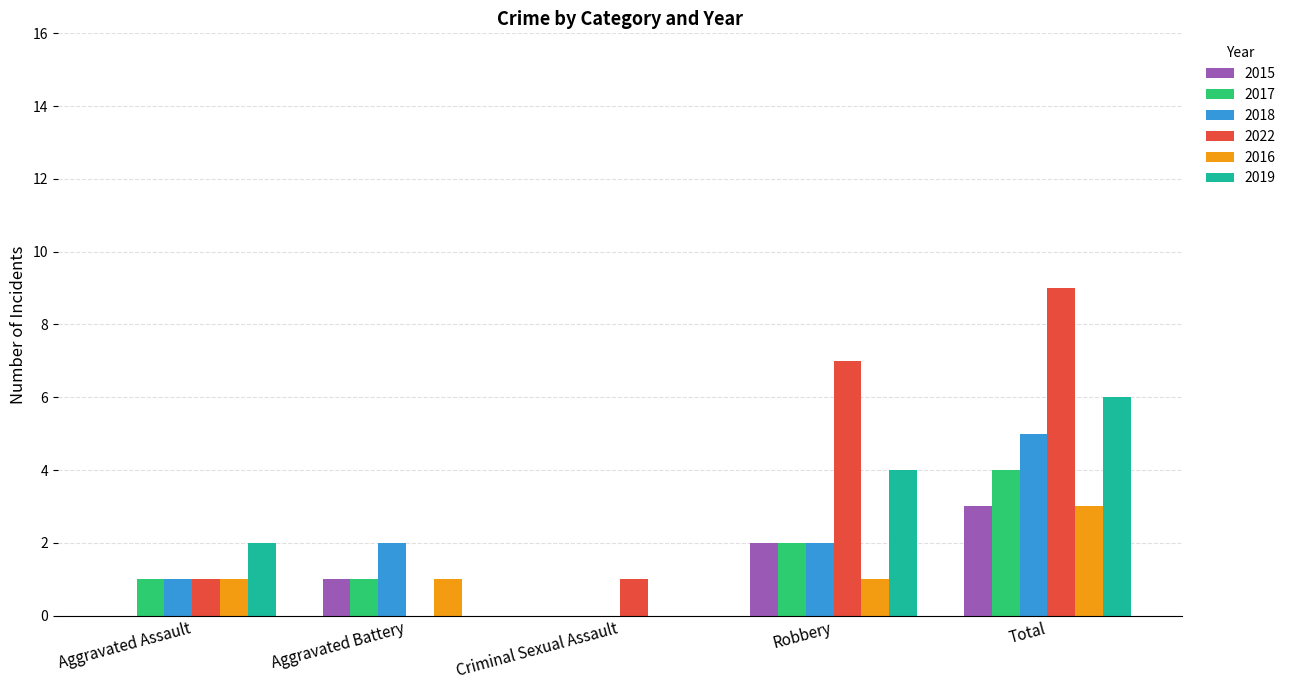

The value of 2019 at Robbery is 4. True or false?

True